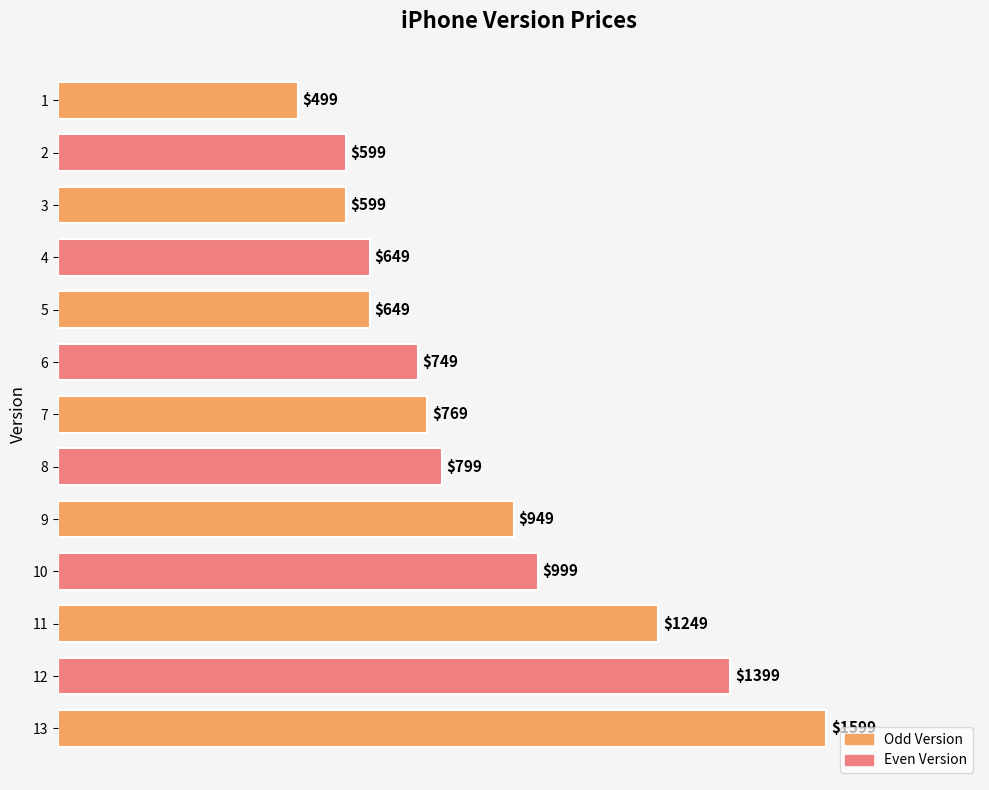

What is the maximum value shown in the chart?

1599